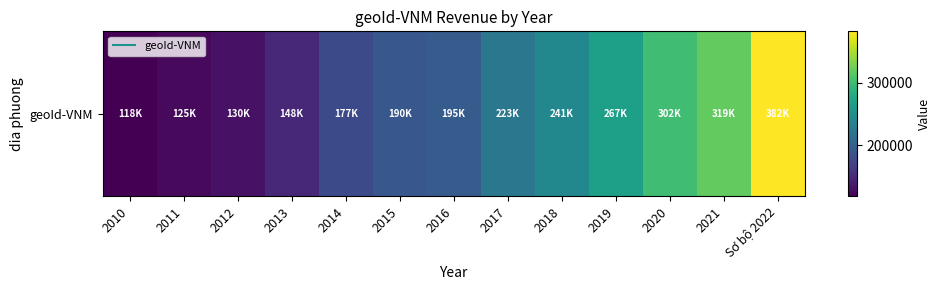

What is the change in value from 2012 to 2018?

+110820